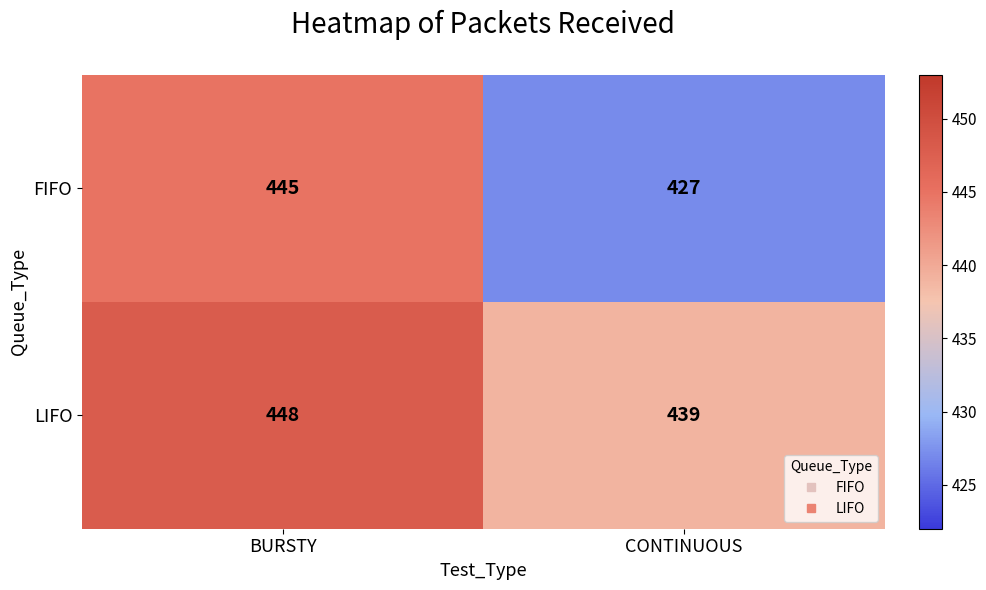

Rank the series by their maximum value, from highest to lowest.

LIFO, FIFO